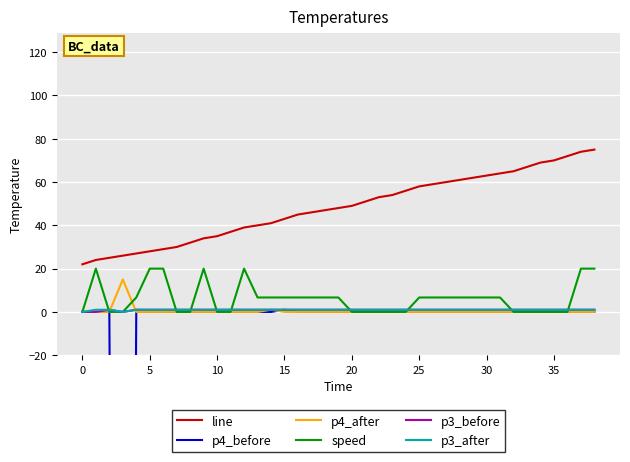

The value of p3_before at 19 is 1.6. True or false?

False